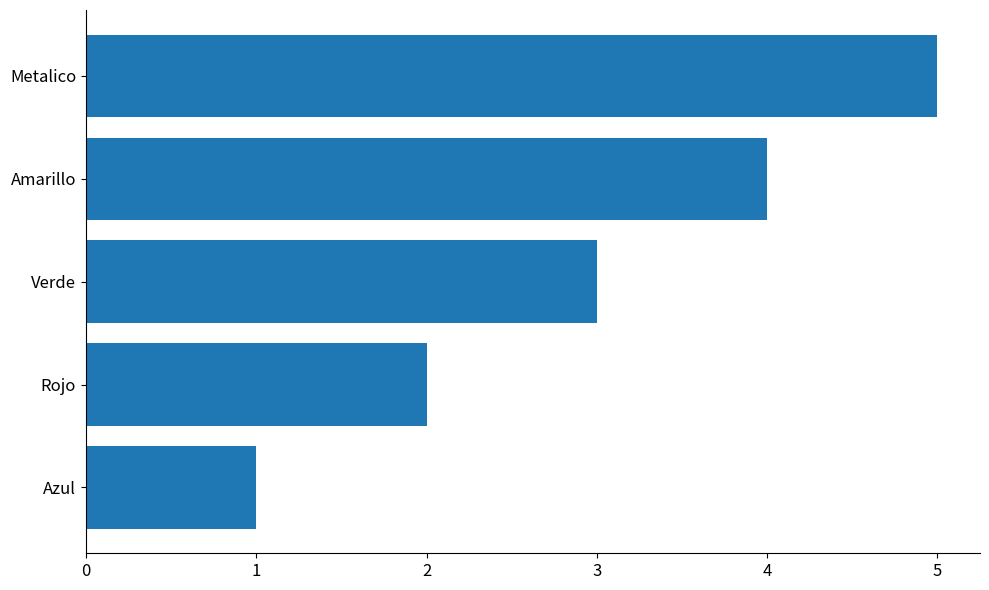

At which label is the value closest to 3?

Verde